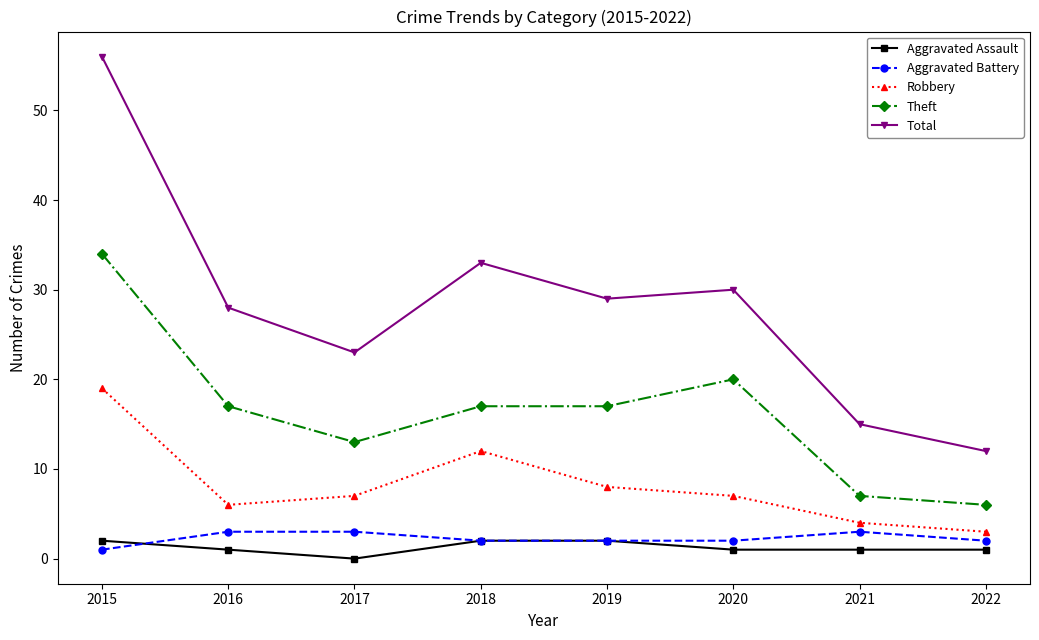

True or false: Theft and Aggravated Battery intersect in this chart.

False